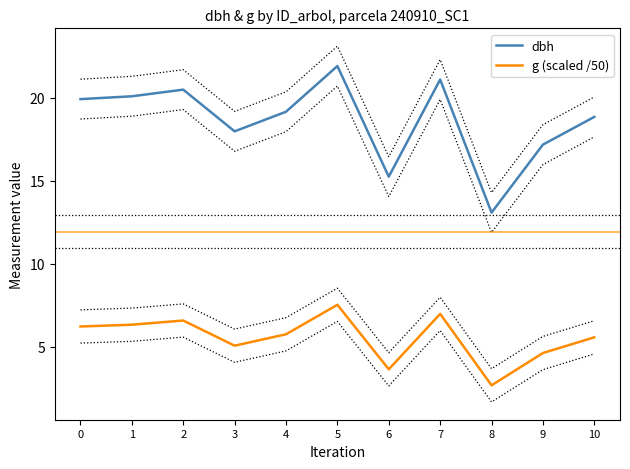

Count the number of categories in the chart.

11